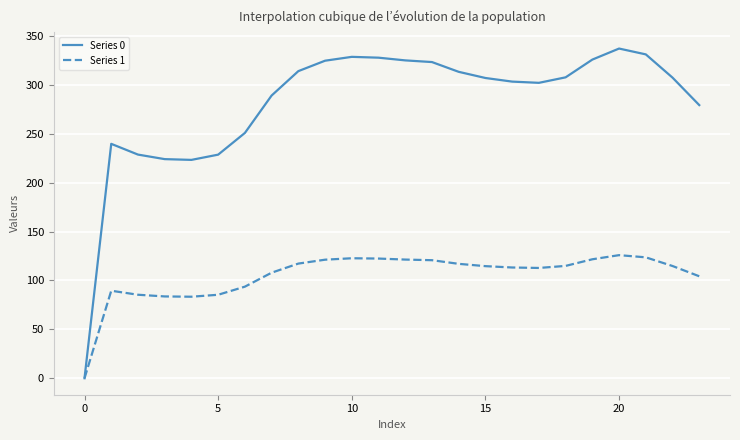

List the series in order of their peak value, lowest first.

Series 1, Series 0